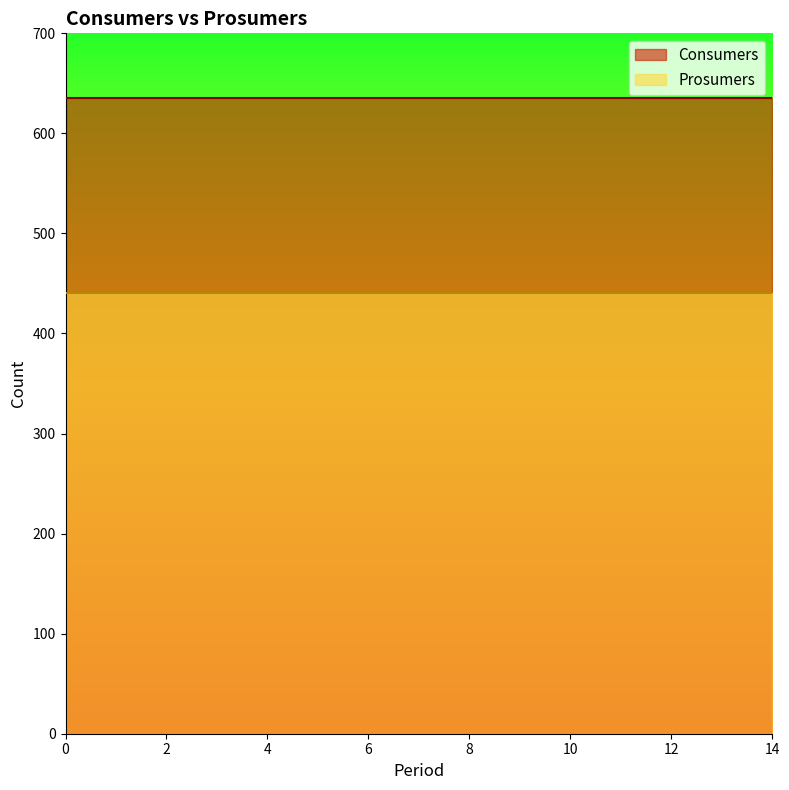

How many categories are shown in the chart?

15